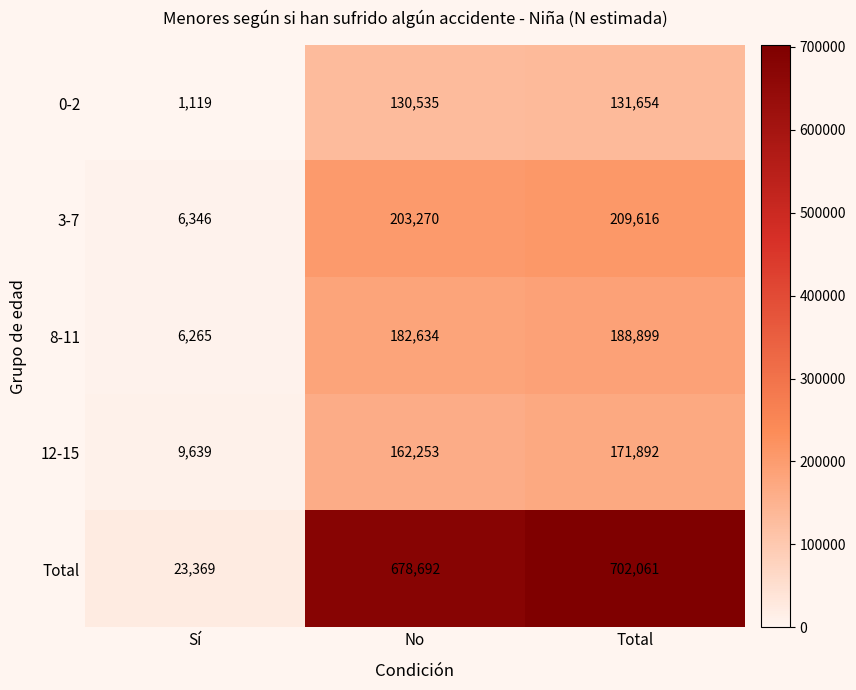

Which series changed the most between Sí and Total?

Total